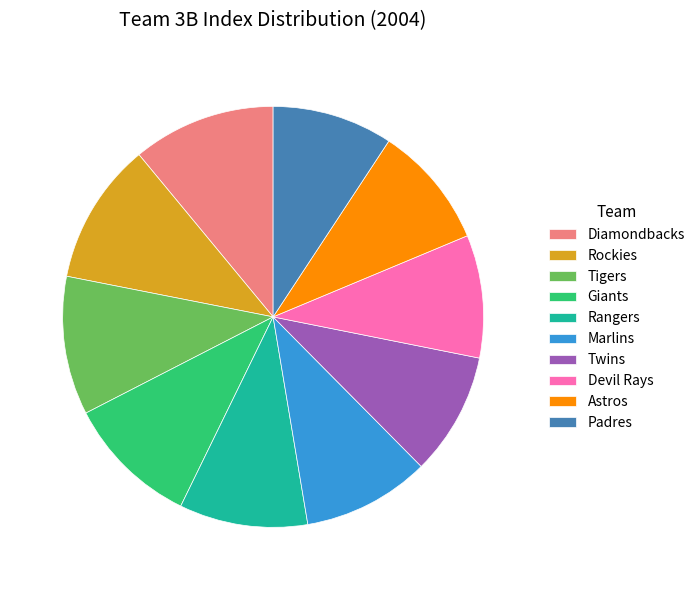

Is the sum of Giants and Astros greater than half?

No